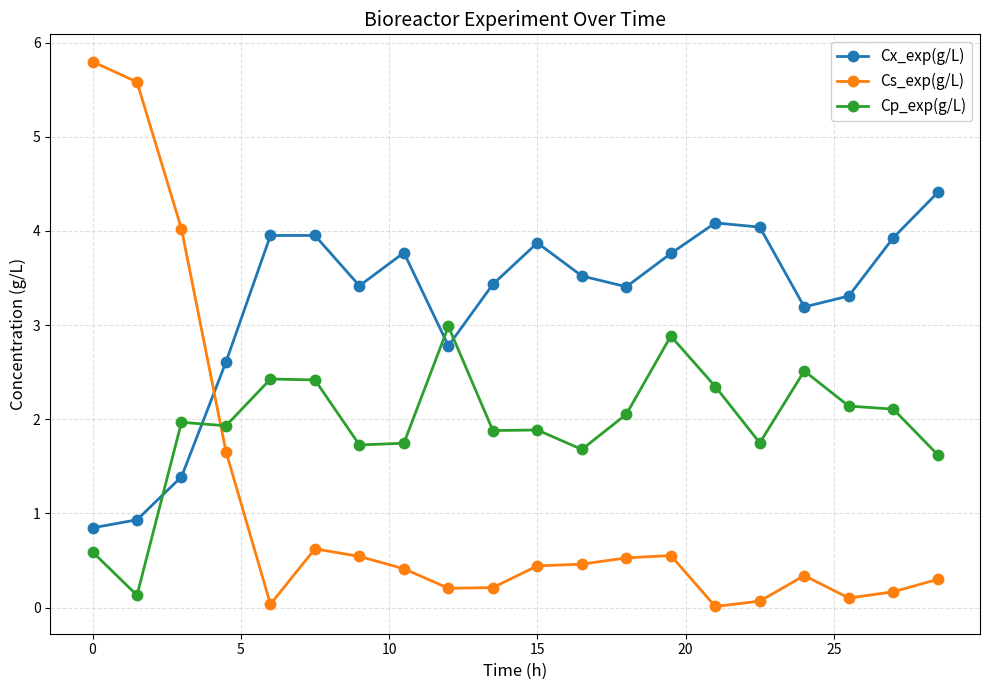

Which series has the largest range (max minus min)?

Cs_exp(g/L)